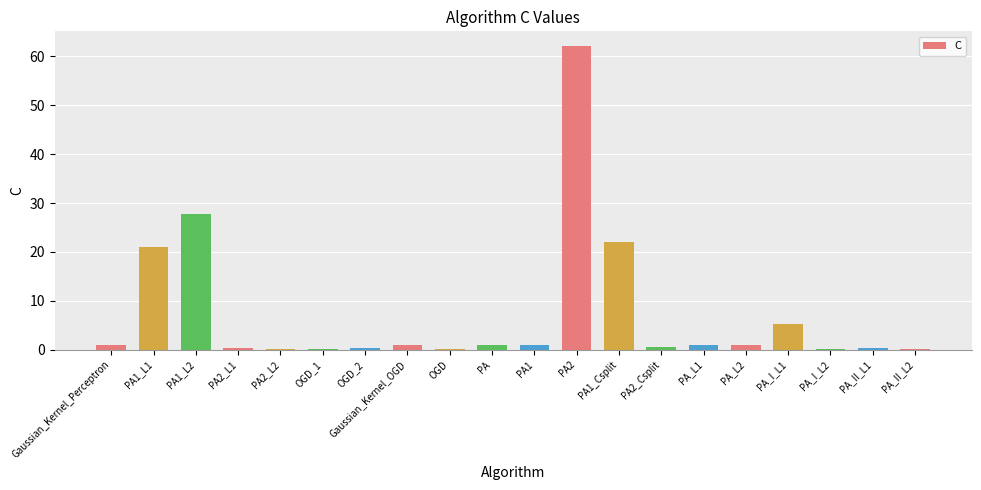

Which has a higher value, PA_I_L2 or PA1_L2?

PA1_L2